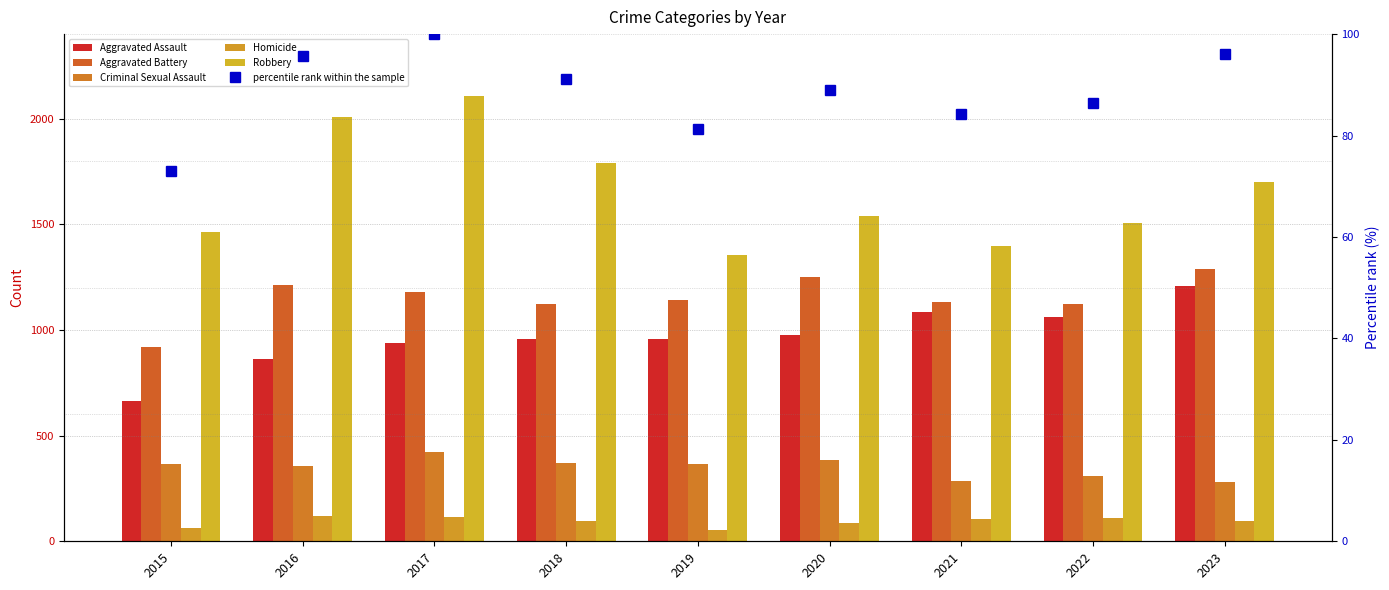

What is the total value across all series at 2017?

4860.0